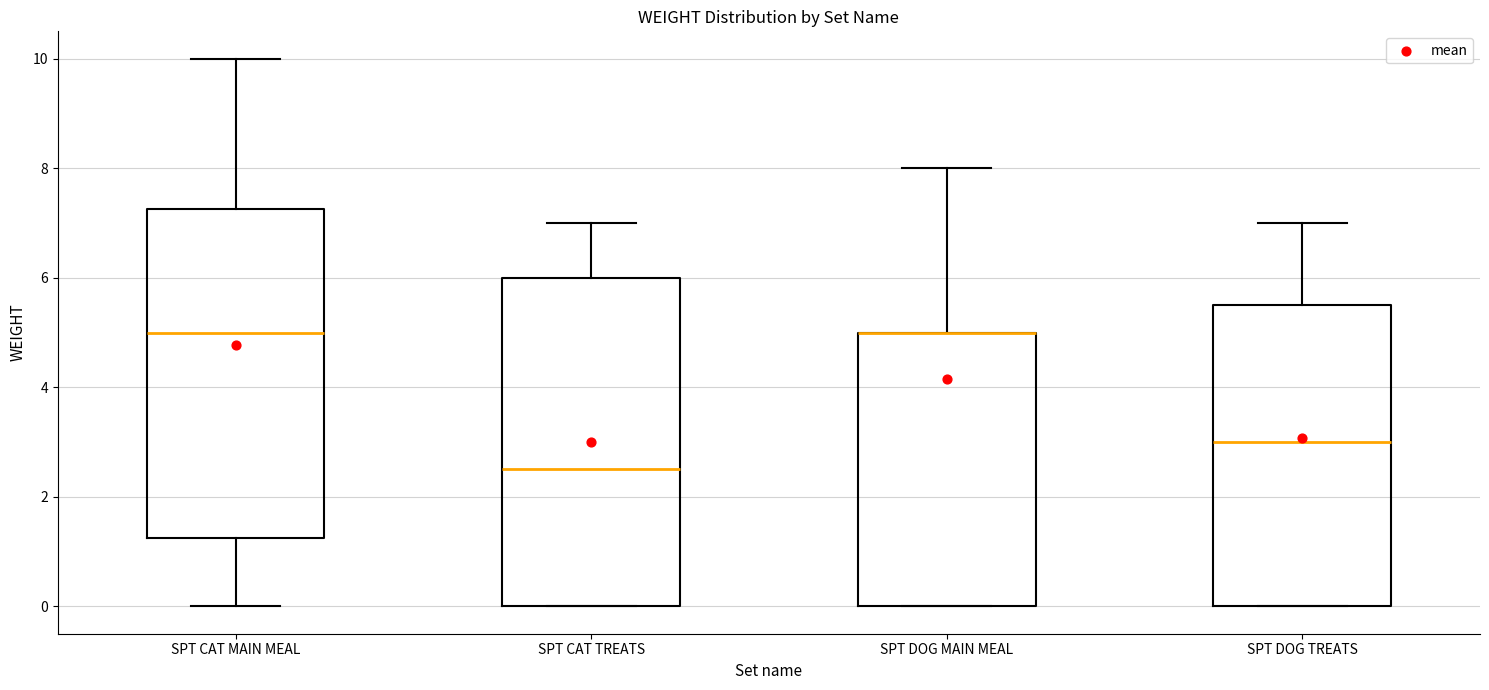

Reading left to right, read every box against the y-axis: the position of its median line, the range the box covers, and the ends of its whiskers. The values are not printed on the chart, so give them approximately, as read against the axis.

SPT CAT MAIN MEAL: median 5.0, box 1.2 to 7.2, whiskers 0.0 to 10.0
SPT CAT TREATS: median 2.6, box 0.0 to 6.0, whiskers 0.0 to 7.0
SPT DOG MAIN MEAL: median 5.0 (drawn on the box's upper edge), box 0.0 to 5.0, whiskers 0.0 to 8.0
SPT DOG TREATS: median 3.0, box 0.0 to 5.6, whiskers 0.0 to 7.0